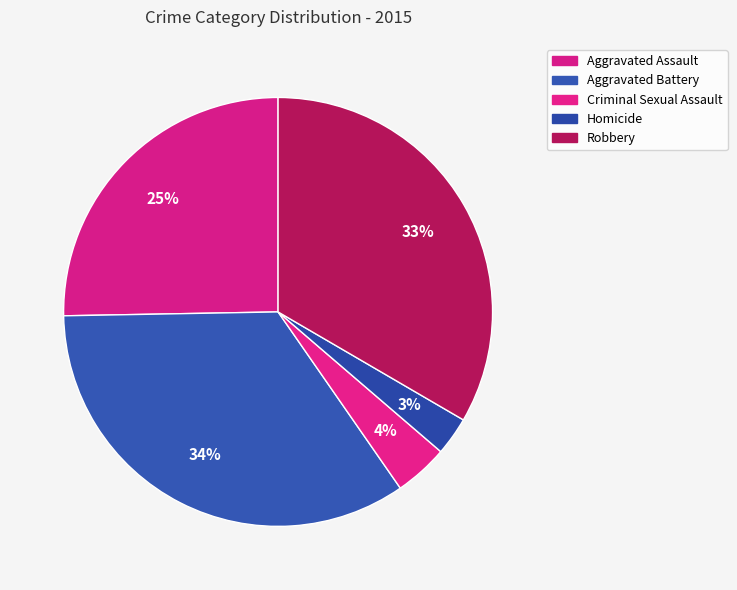

To the nearest percent, what is the average slice percentage?

20%